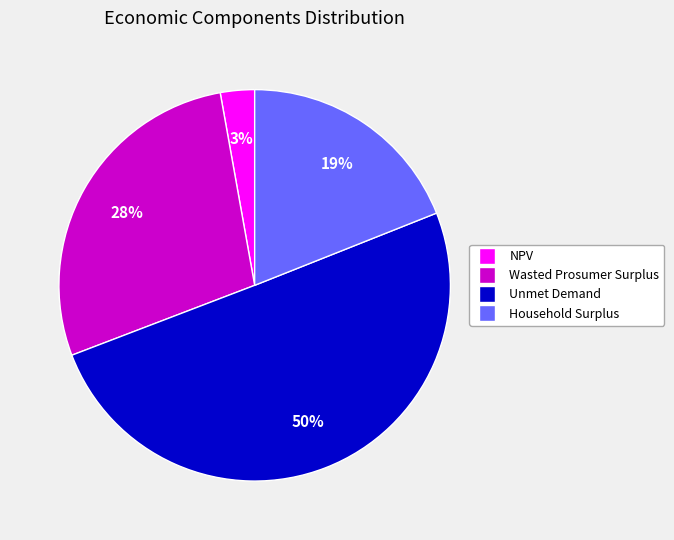

Which category has the smallest portion of the pie?

NPV